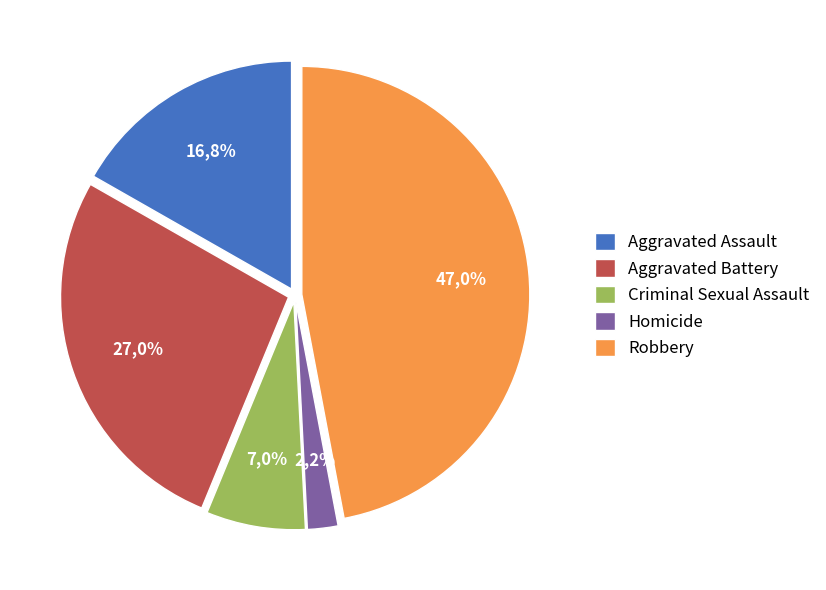

What percentage is NOT represented by Aggravated Battery?

73.0%